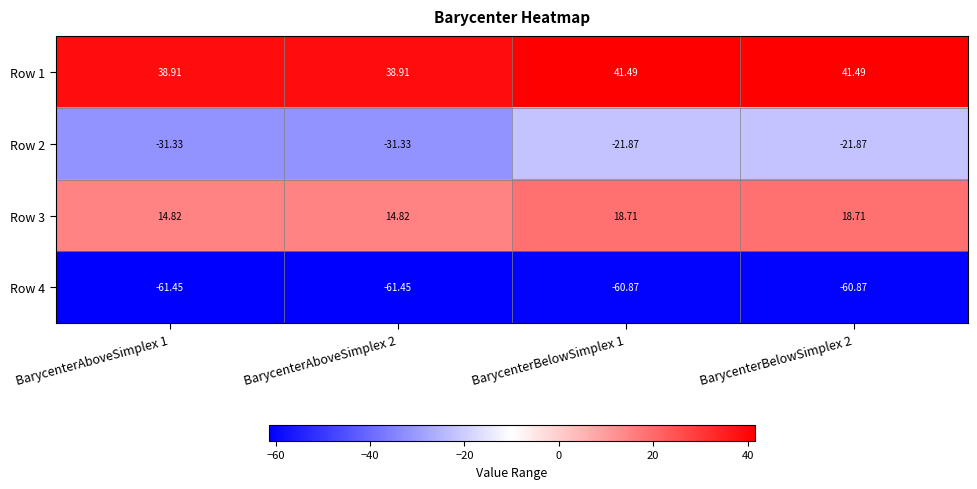

Which series has the largest range (max minus min)?

Row 2